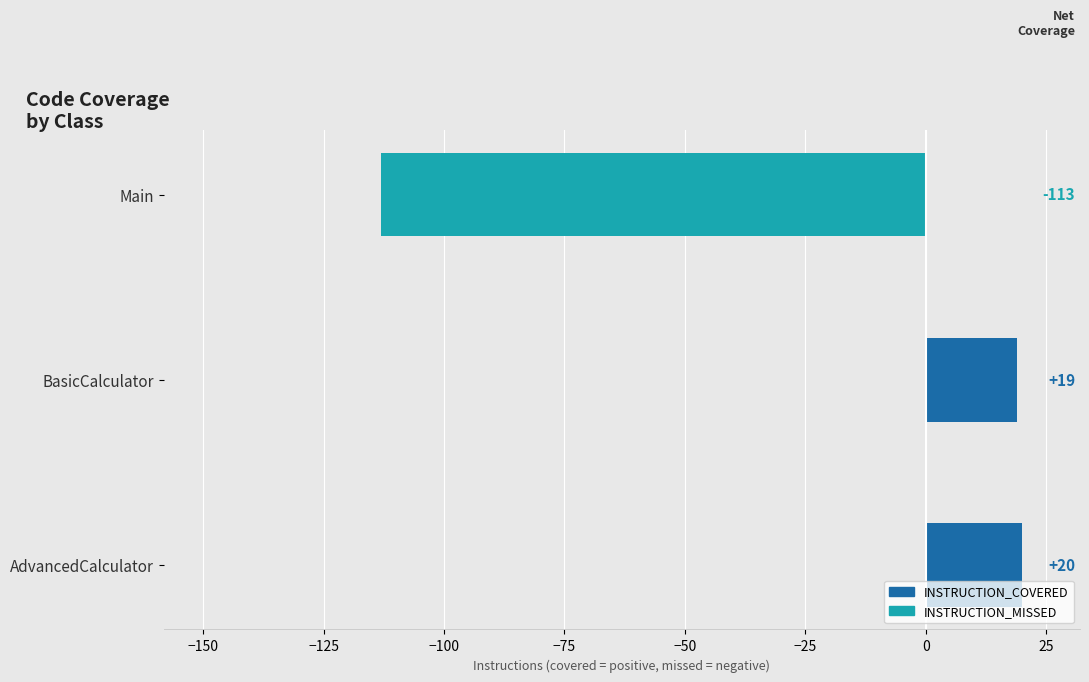

Which series has the widest spread of values?

INSTRUCTION_MISSED (negative)